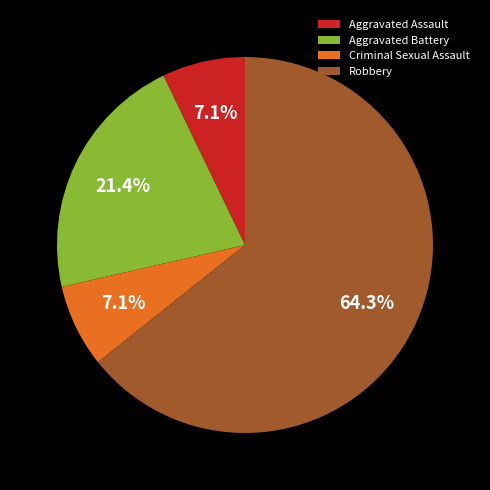

What is the ratio of the value at Criminal Sexual Assault to the value at Aggravated Battery?

0.3